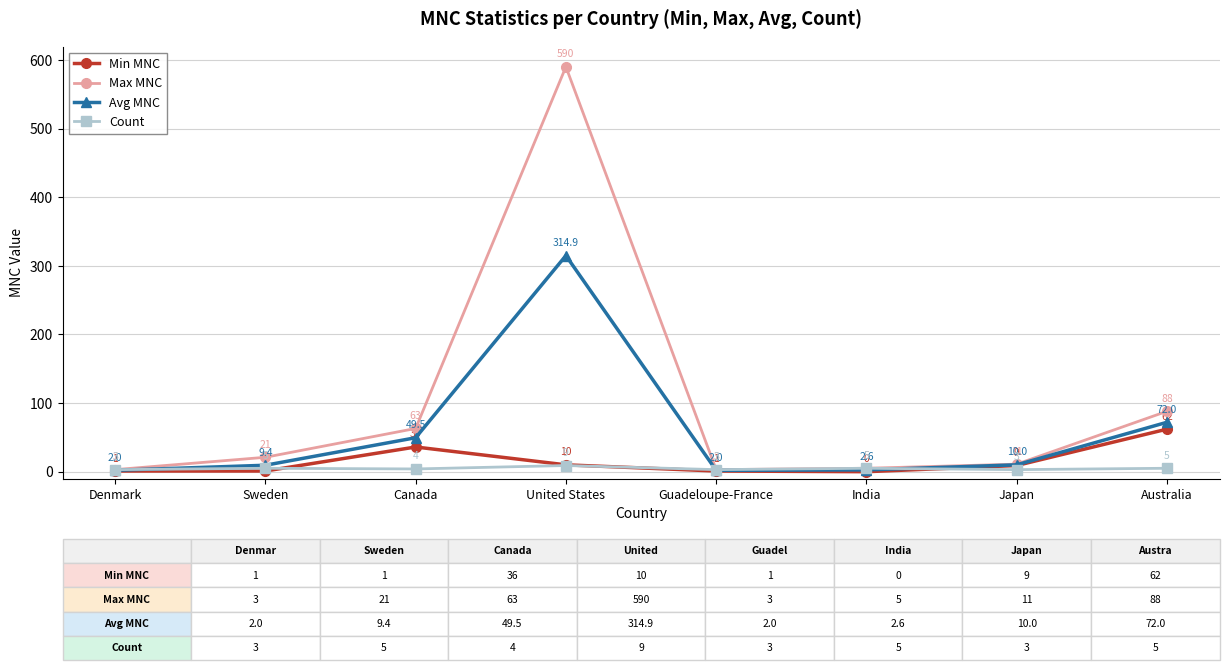

True or false: Avg MNC has more than 1 interior local peaks.

False